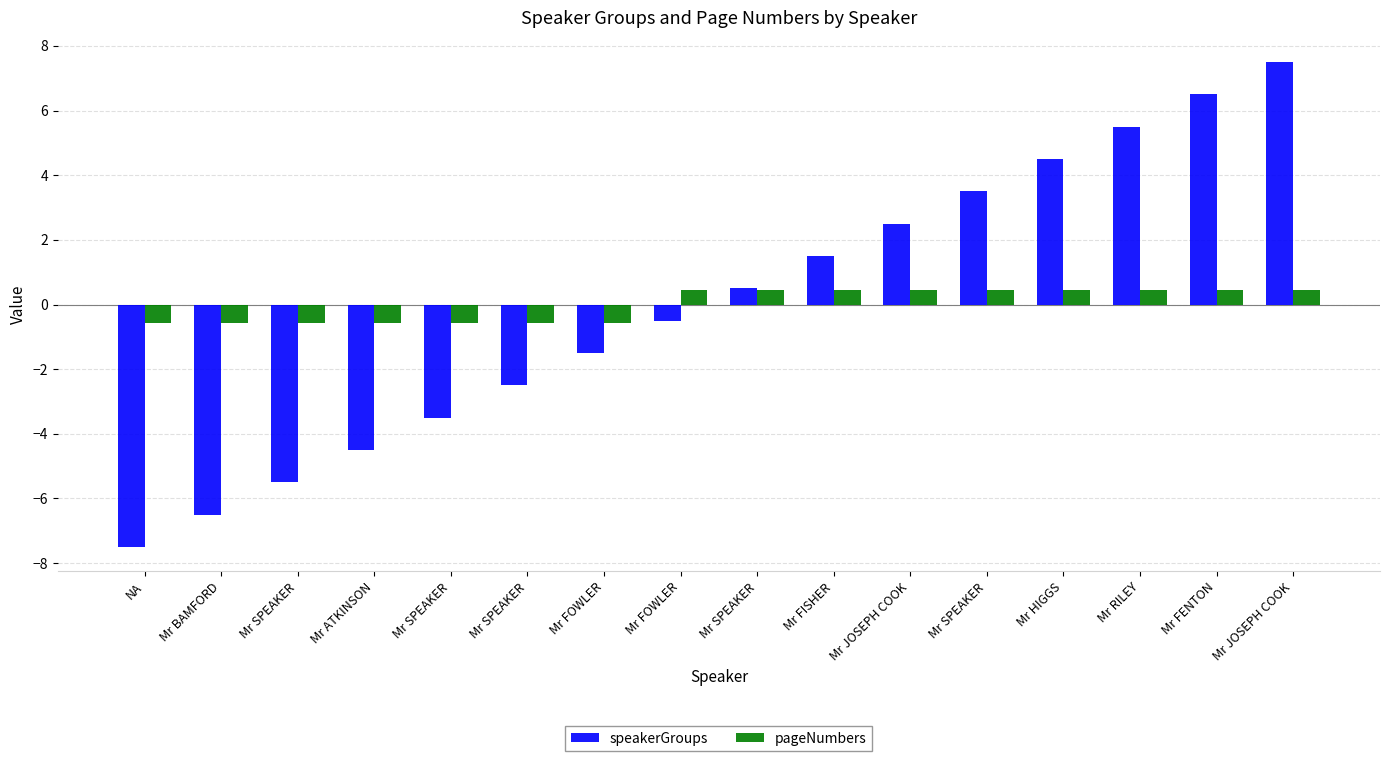

The speakerGroups series shows -0.7 at Mr FOWLER. True or false?

False